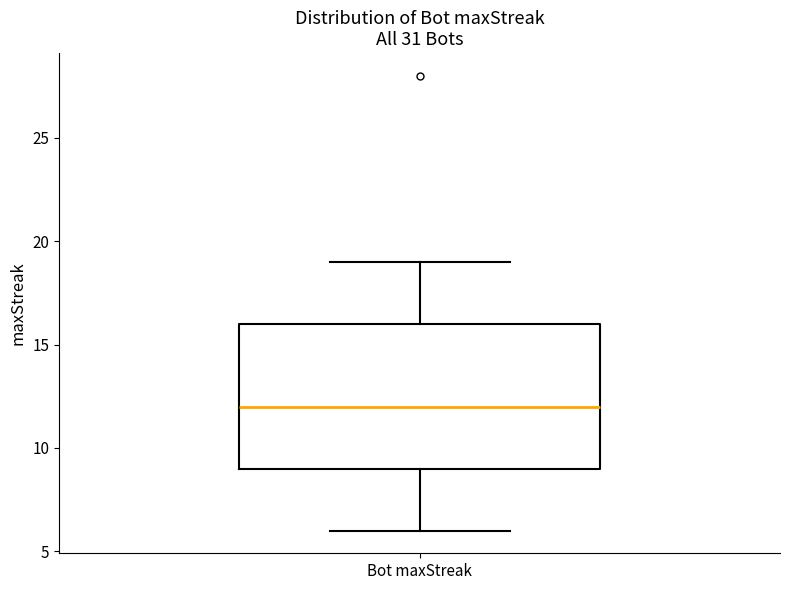

Where does the upper whisker of the box for Bot maxStreak end on the y-axis? The values are not printed on the chart, so give them approximately, as read against the axis.

19